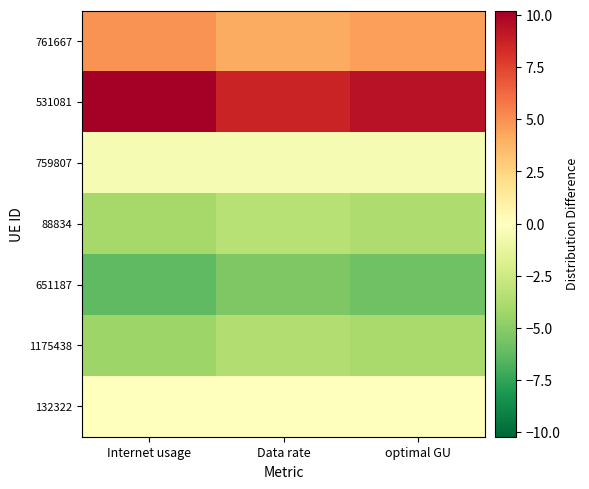

Rank the series at Internet usage from lowest to highest value.

651187, 1175438, 88834, 759807, 132322, 761667, 531081